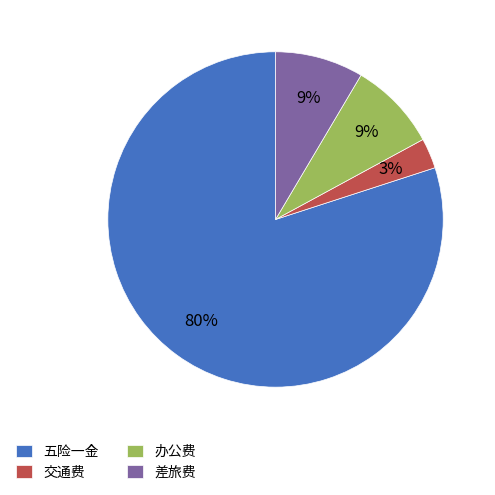

True or false: 五险一金 accounts for 91% of the total.

False